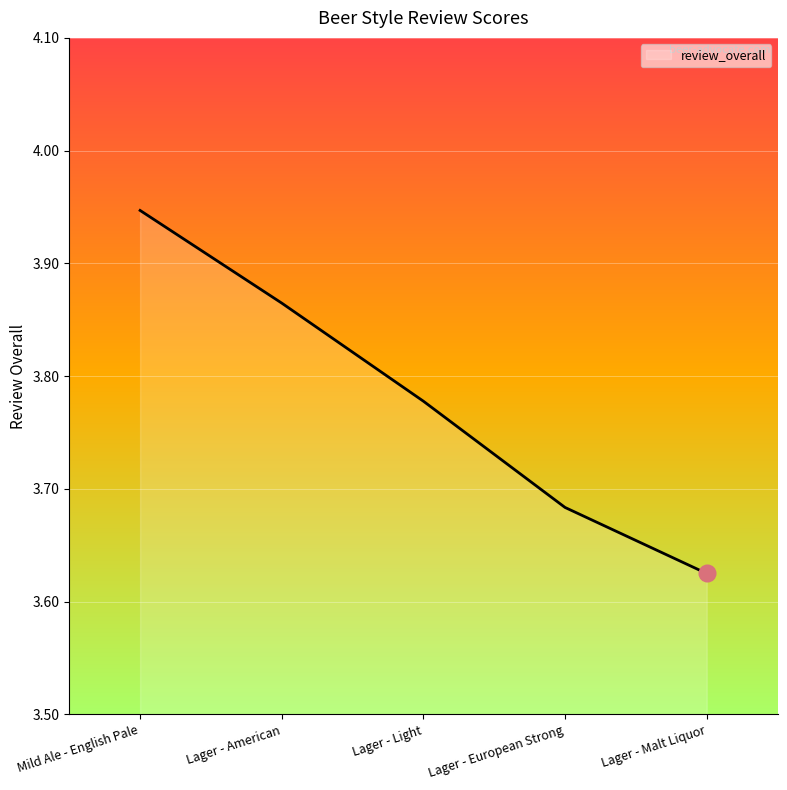

Between Lager - American and Mild Ale - English Pale, which is larger?

Mild Ale - English Pale